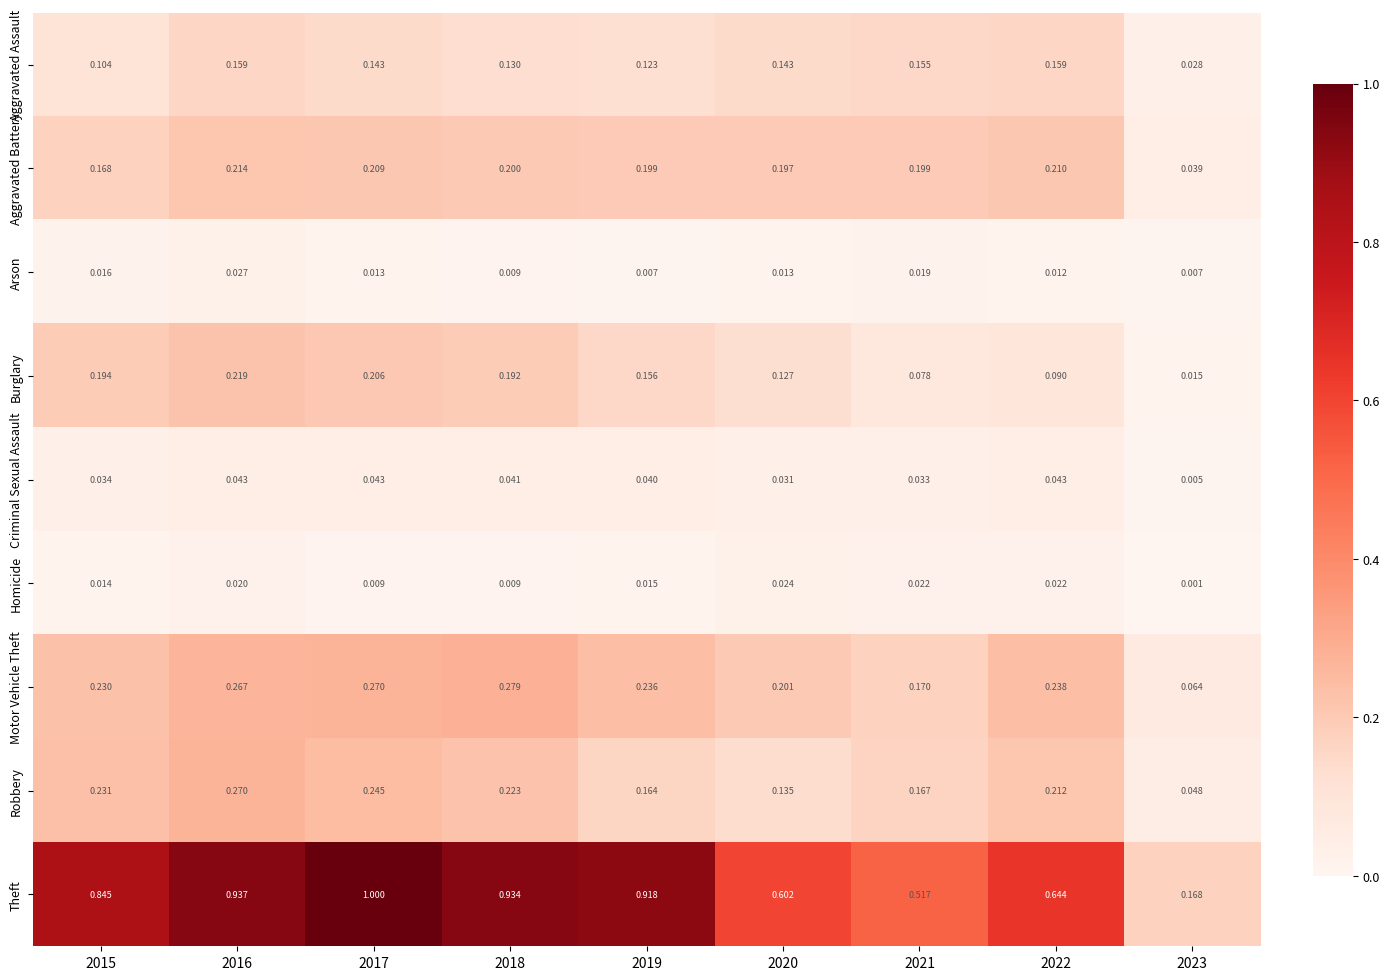

Which series has the largest total across all categories?

Theft